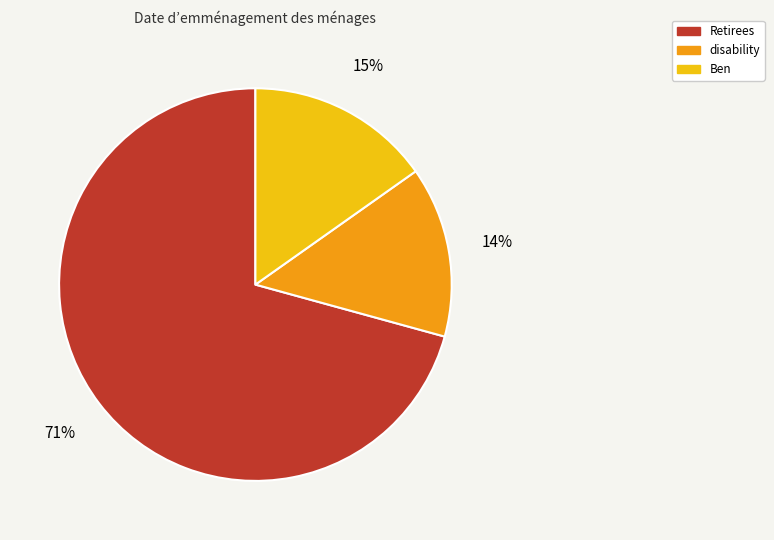

Is the sum of Ben and Retirees greater than half?

Yes